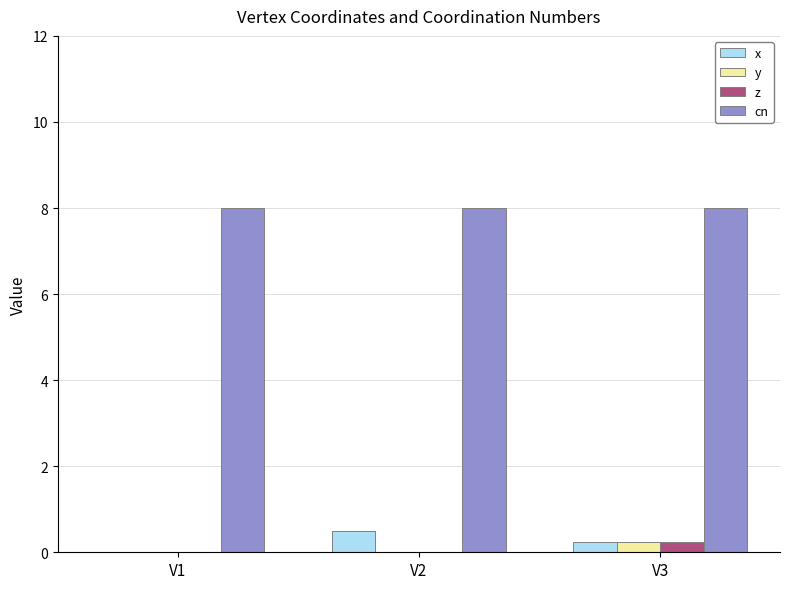

Which series has the largest range (max minus min)?

x